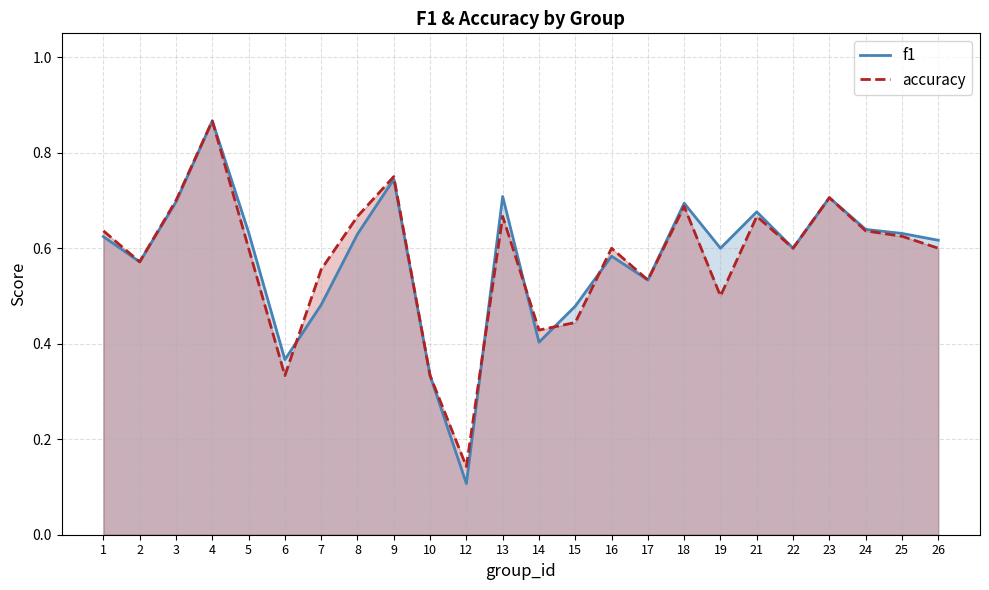

What is the difference between the maximum and minimum values in the f1 series?

0.8